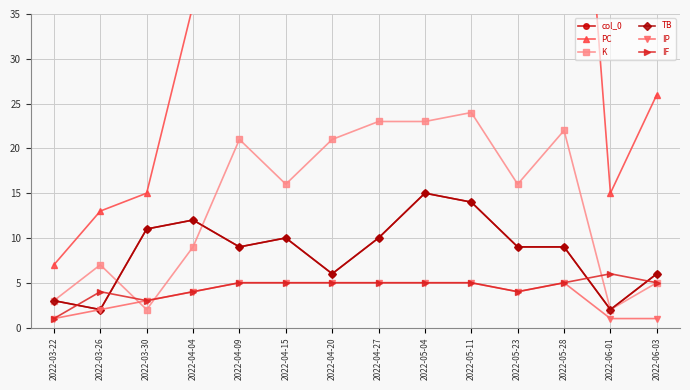

What is the label of the 11th point from the left?

2022-05-23